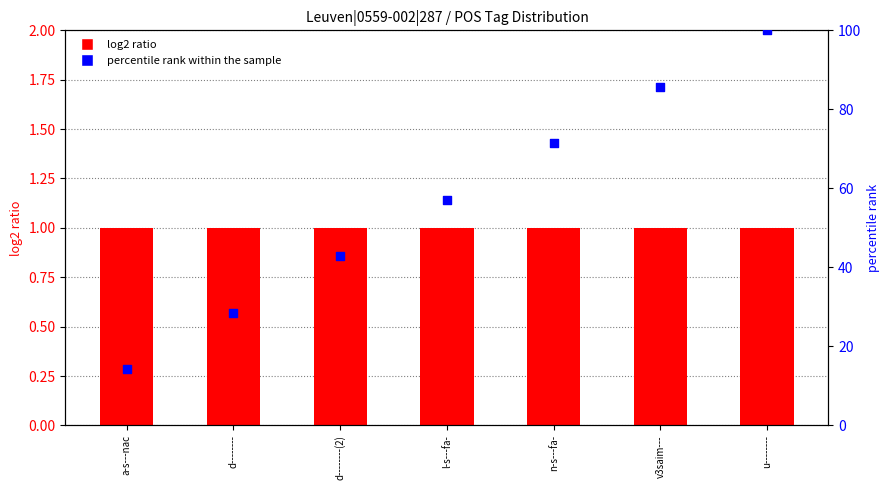

At how many categories does at least one series exceed 25?

6